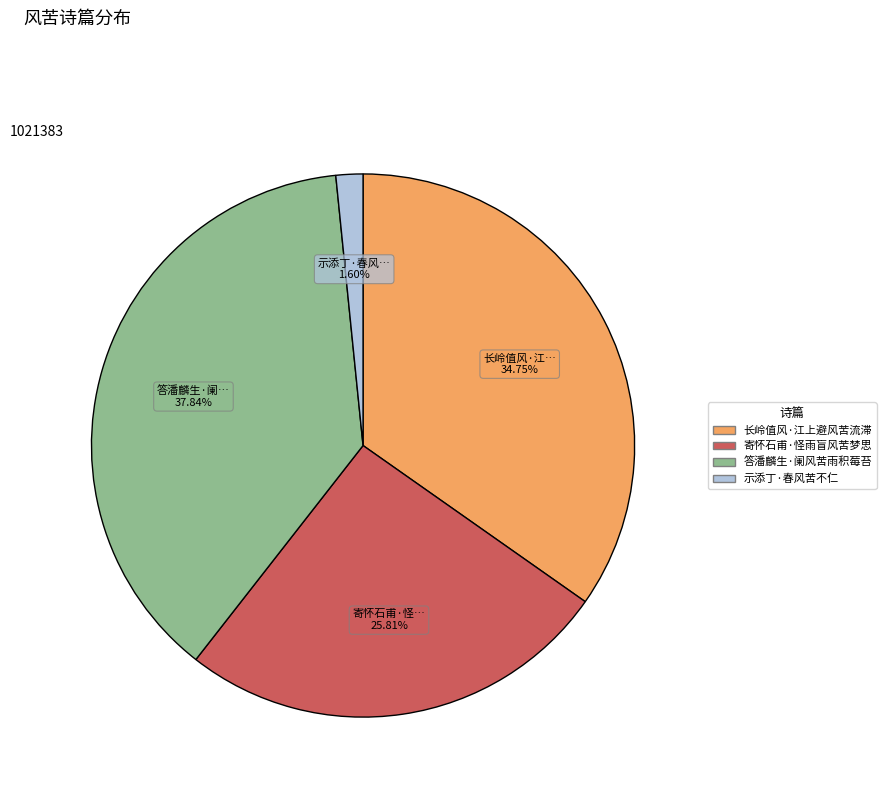

How many segments does this pie chart have?

4